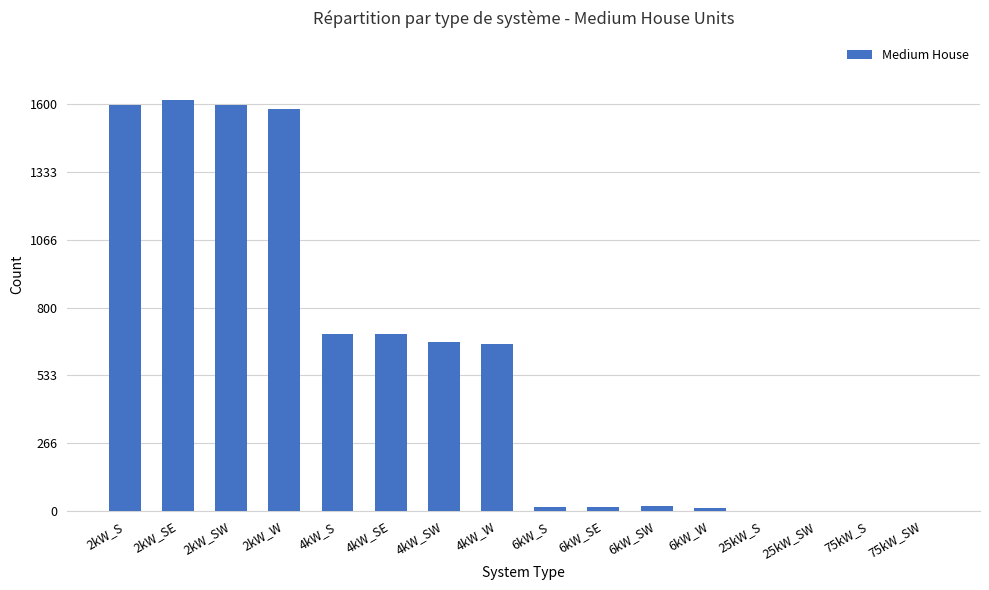

How many data points does each series have?

16